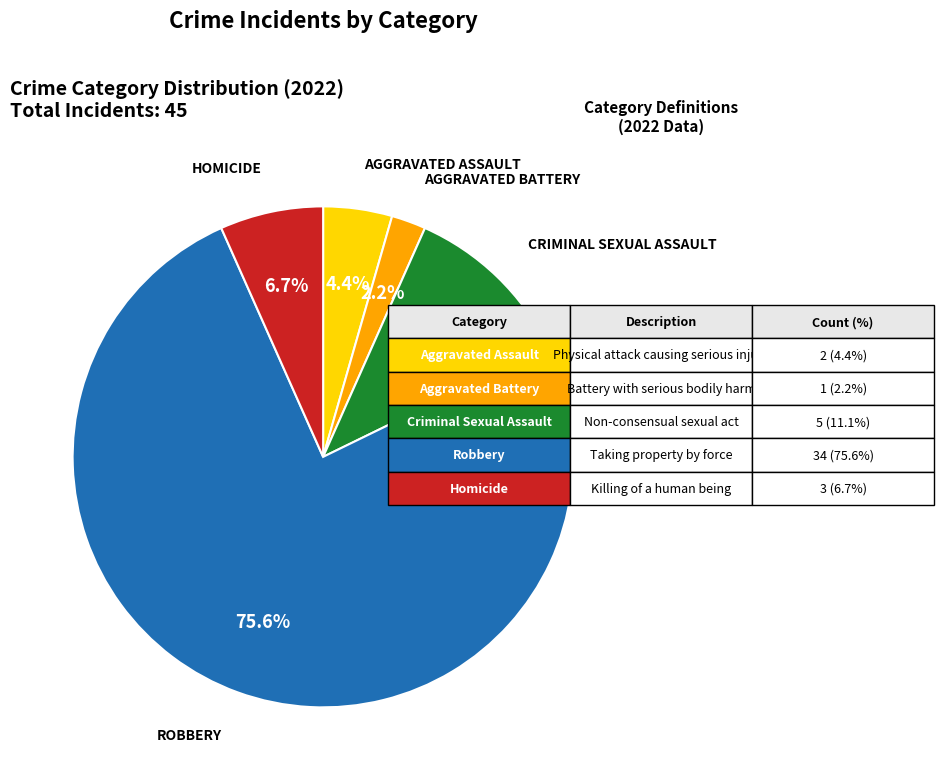

Does any single category account for the majority?

Yes